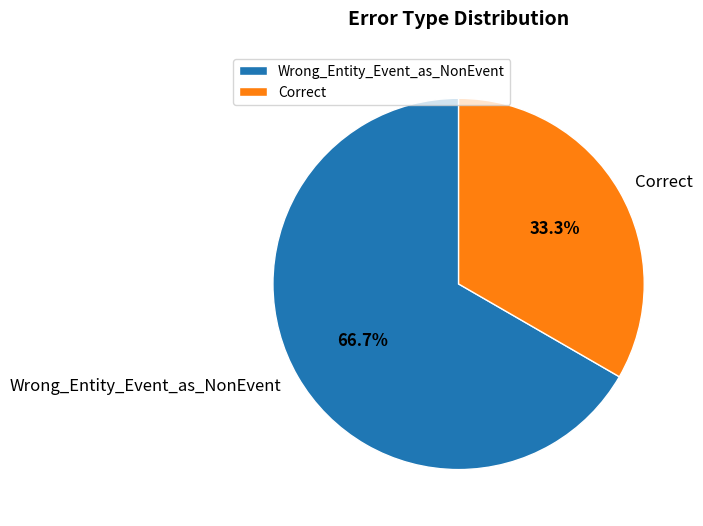

Does Wrong_Entity_Event_as_NonEvent represent more than half of the total?

Yes